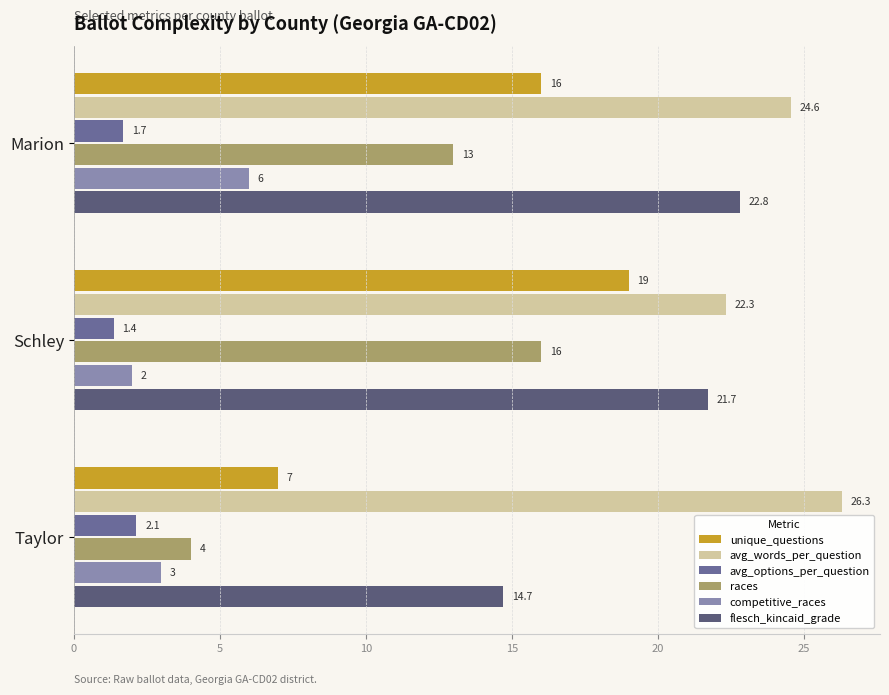

Count the number of categories in the chart.

3